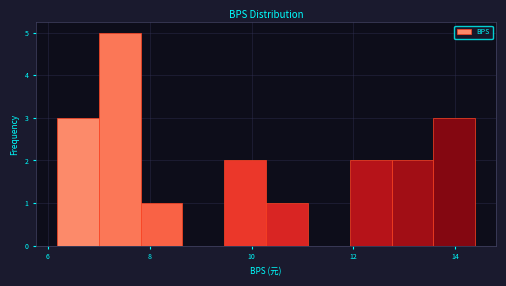

What is the height of the bar covering 6.2 to 7.0 on the x-axis? Neither the bar edges nor the heights are printed on the chart, so give them approximately, as read against the axes.

3